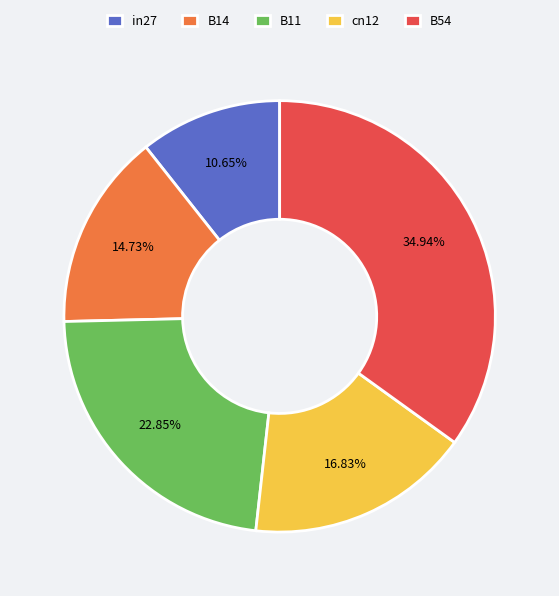

Does any single category account for the majority?

No